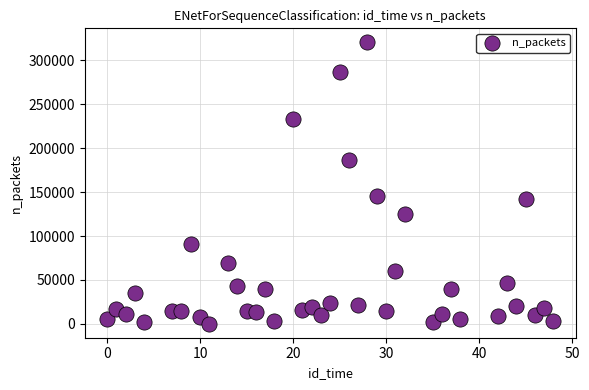

What Y value in the scatter plot is closest to 160309?

145435